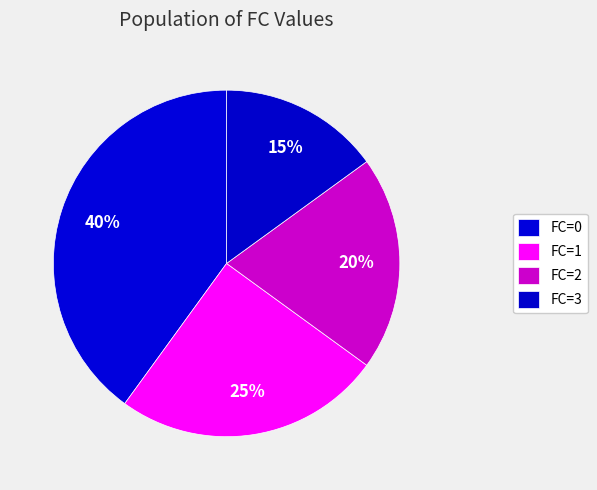

Is there a majority slice in this chart?

No